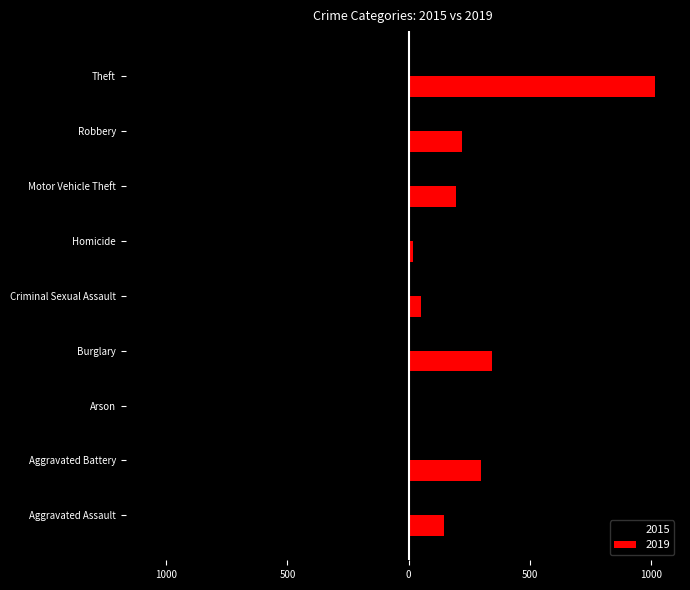

What are all the series names shown in the legend?

2015, 2019